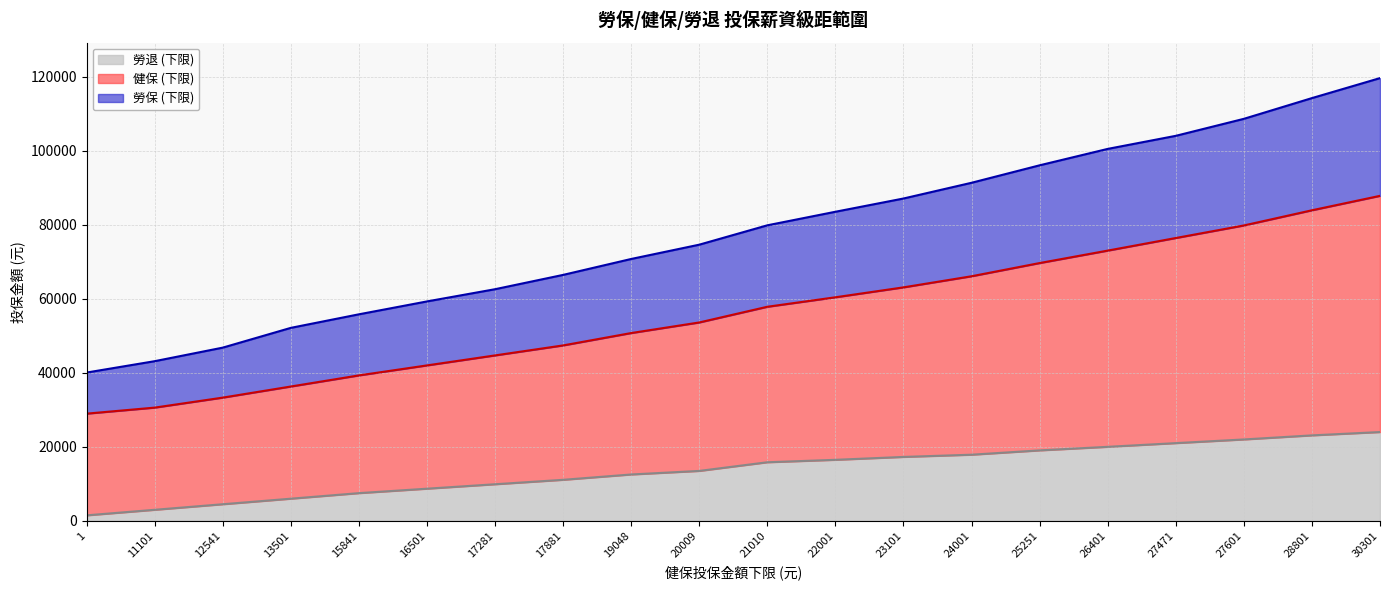

What are all the series names shown in the legend?

勞退 (下限), 健保 (下限), 勞保 (下限)